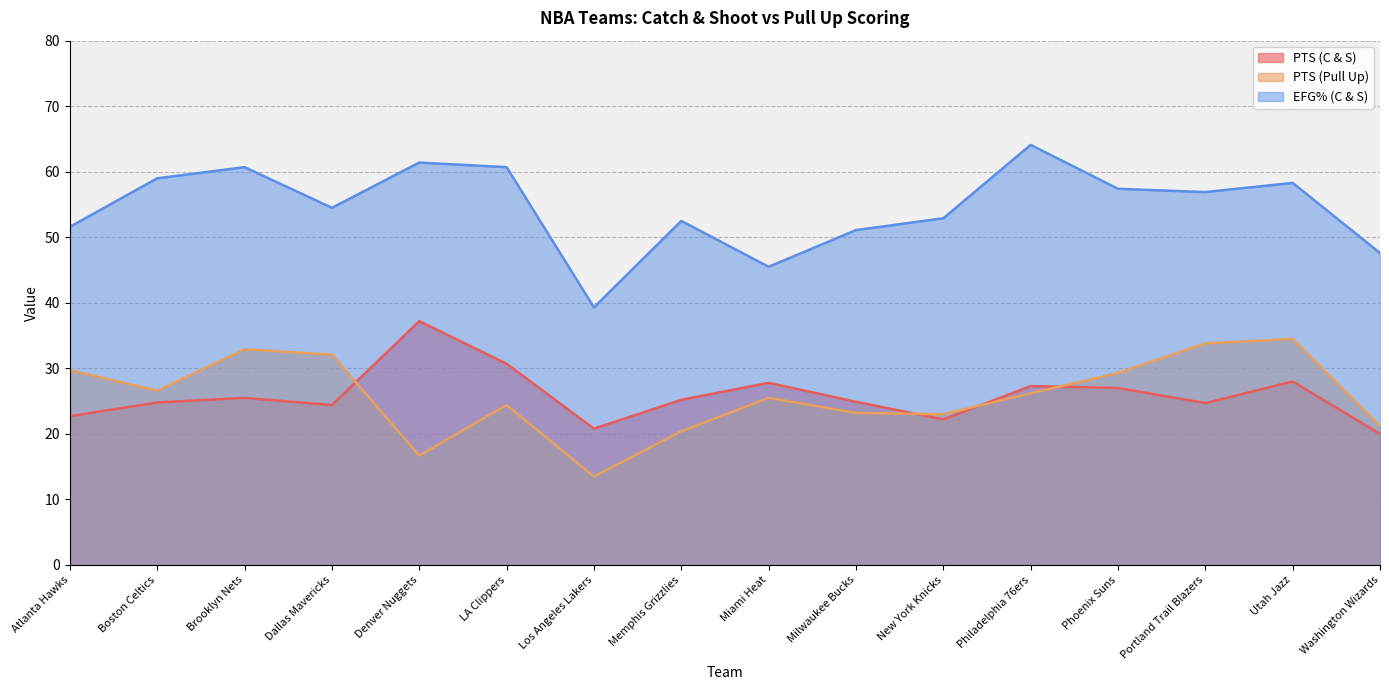

At Utah Jazz, list the series in order from largest to smallest.

EFG% (C & S), PTS (Pull Up), PTS (C & S)